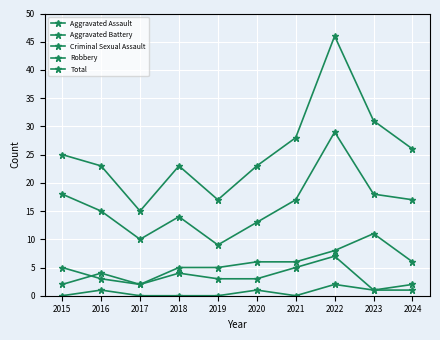

What is the sum of all Criminal Sexual Assault values?

6